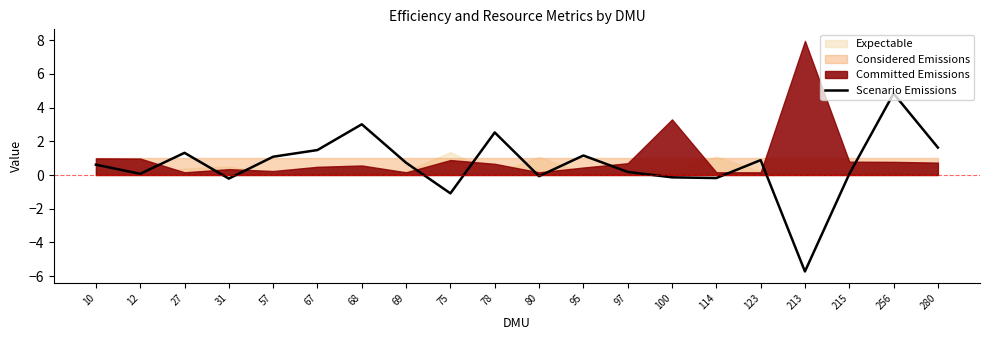

What is the sum of the values at 68 and 75?

1.9